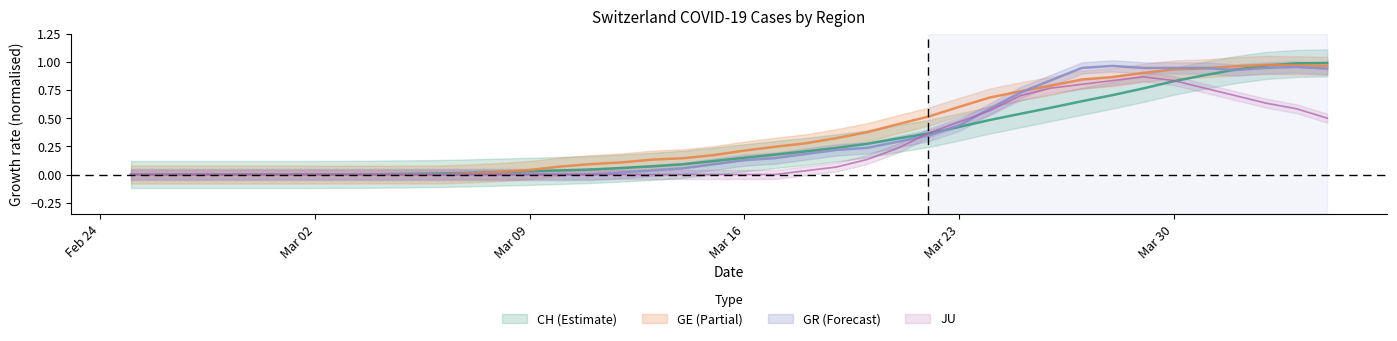

True or false: GE has a value of 1.3 at 35.

False